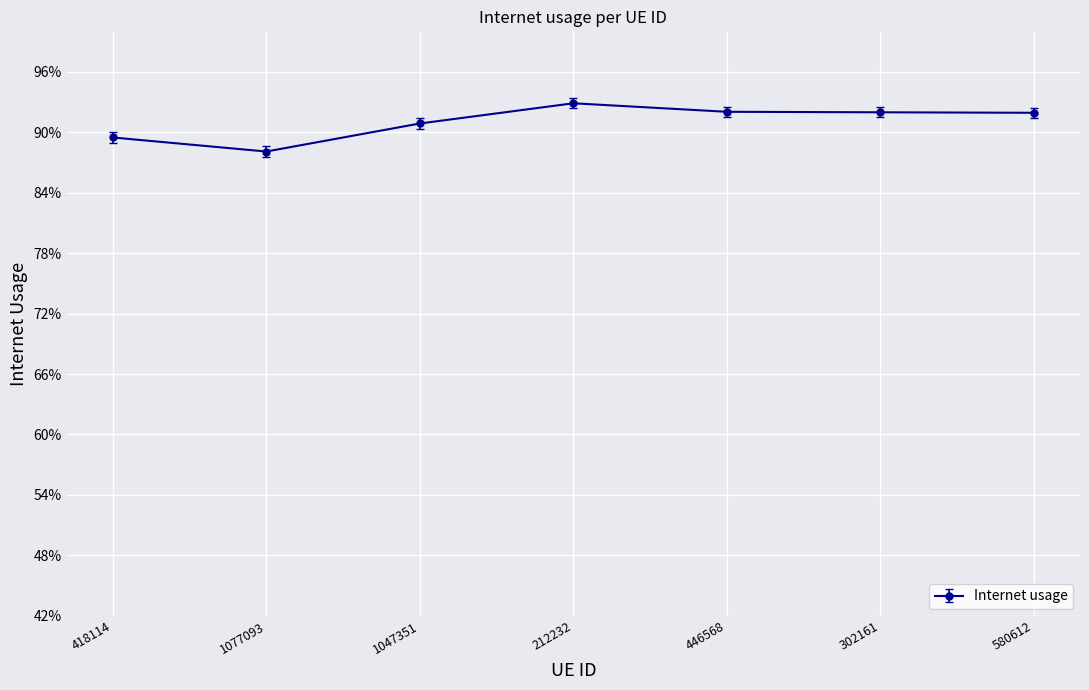

Is this an area chart (filled region under the line)?

No